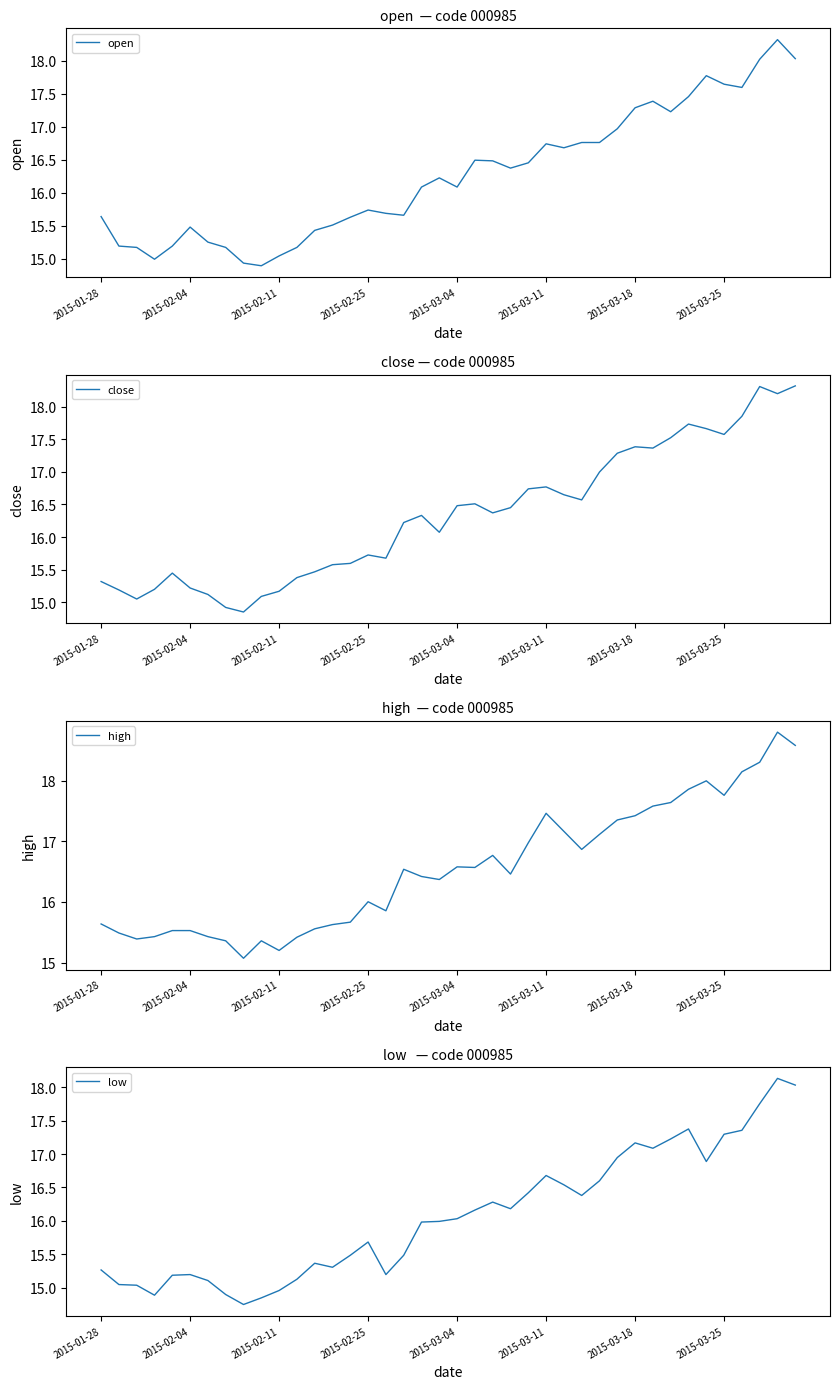

What is the minimum value for open?

14.9